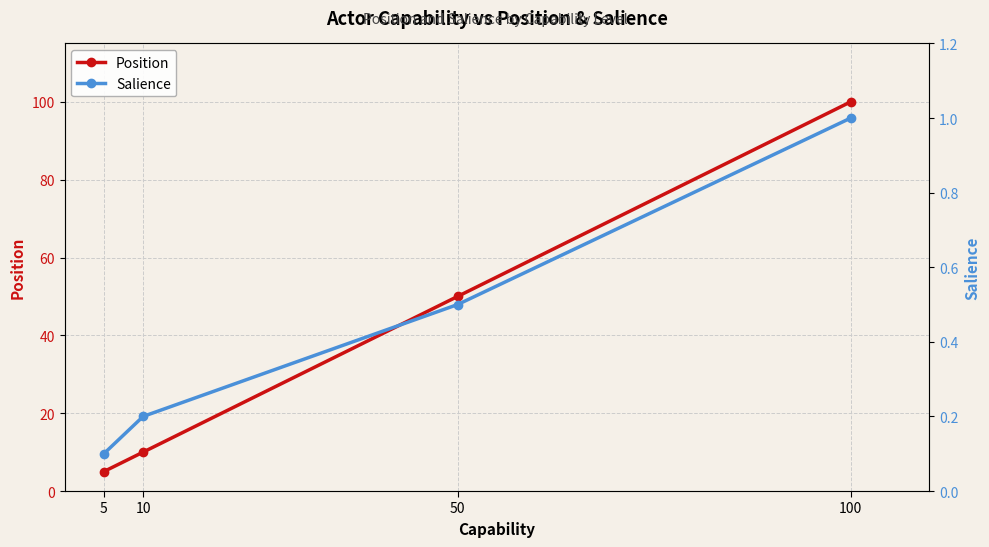

True or false: Salience and Position intersect in this chart.

False